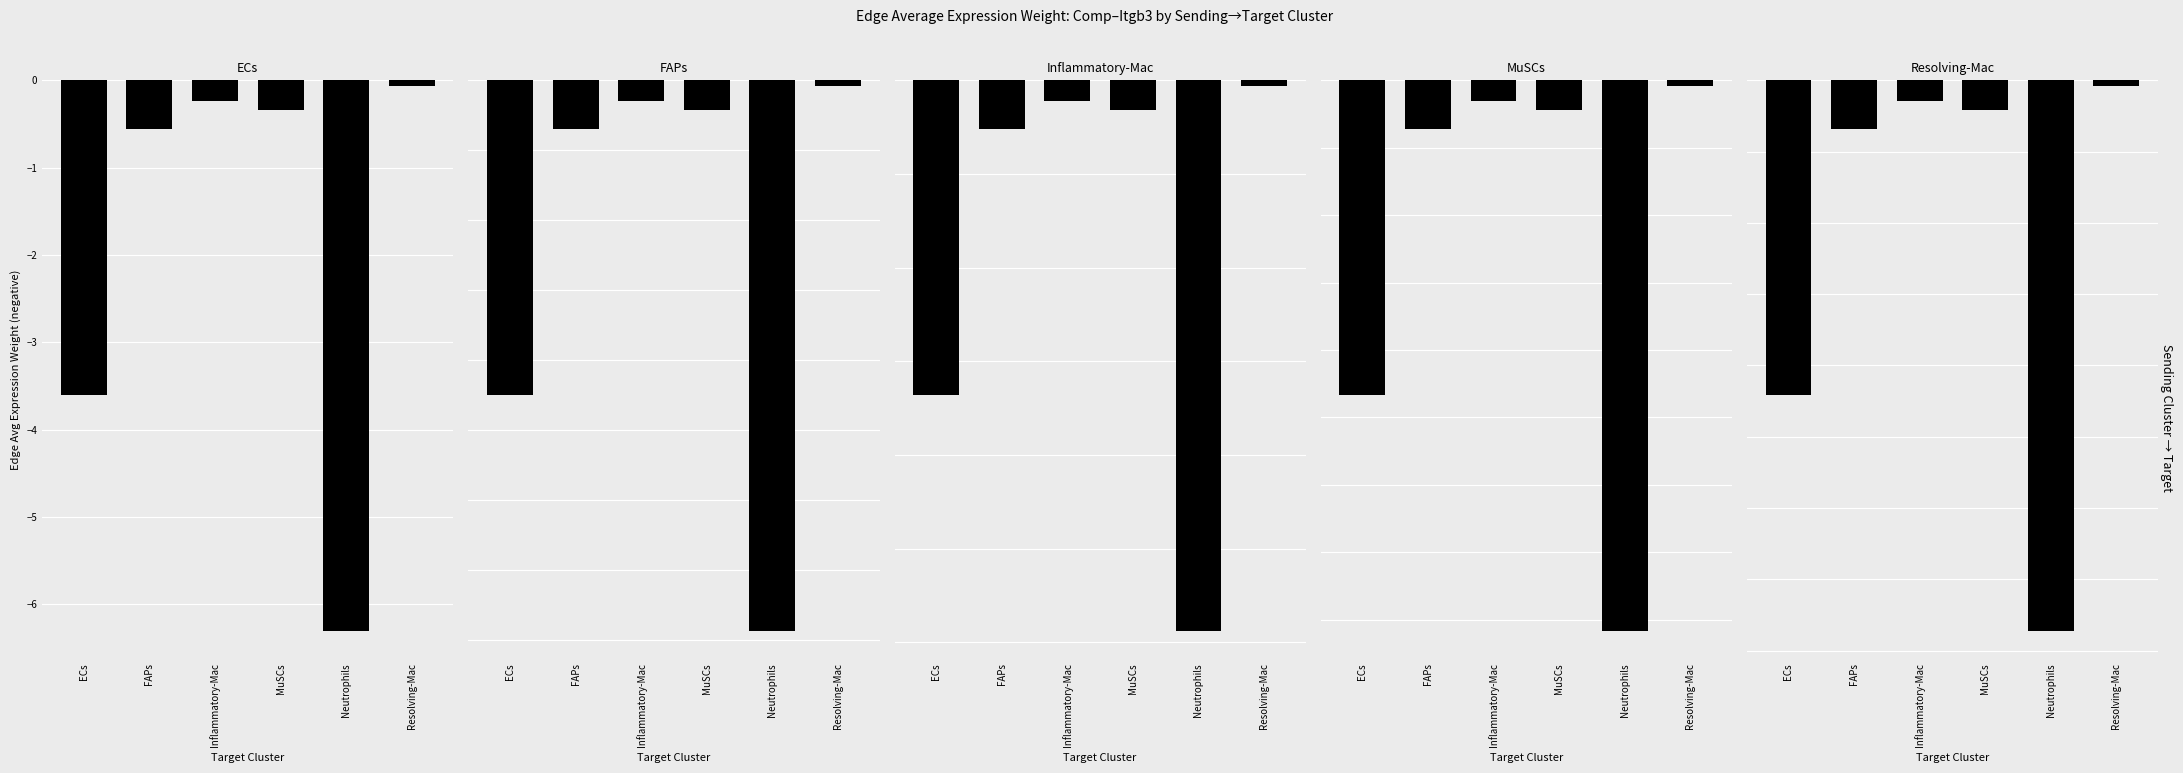

Reading left to right, transcribe all the data shown in this chart.

ECs: ECs=-3.6	FAPs=-0.6	Inflammatory-Mac=-0.2	MuSCs=-0.3	Neutrophils=-6.3	Resolving-Mac=-0.1
FAPs: ECs=-90.0	FAPs=-13.8	Inflammatory-Mac=-5.8	MuSCs=-8.5	Neutrophils=-157.3	Resolving-Mac=-1.7
Inflammatory-Mac: ECs=-0.3	FAPs=-0.1	Inflammatory-Mac=-0.0	MuSCs=-0.0	Neutrophils=-0.6	Resolving-Mac=-0.0
MuSCs: ECs=-4.7	FAPs=-0.7	Inflammatory-Mac=-0.3	MuSCs=-0.4	Neutrophils=-8.2	Resolving-Mac=-0.1
Resolving-Mac: ECs=-0.2	FAPs=-0.0	Inflammatory-Mac=-0.0	MuSCs=-0.0	Neutrophils=-0.4	Resolving-Mac=-0.0